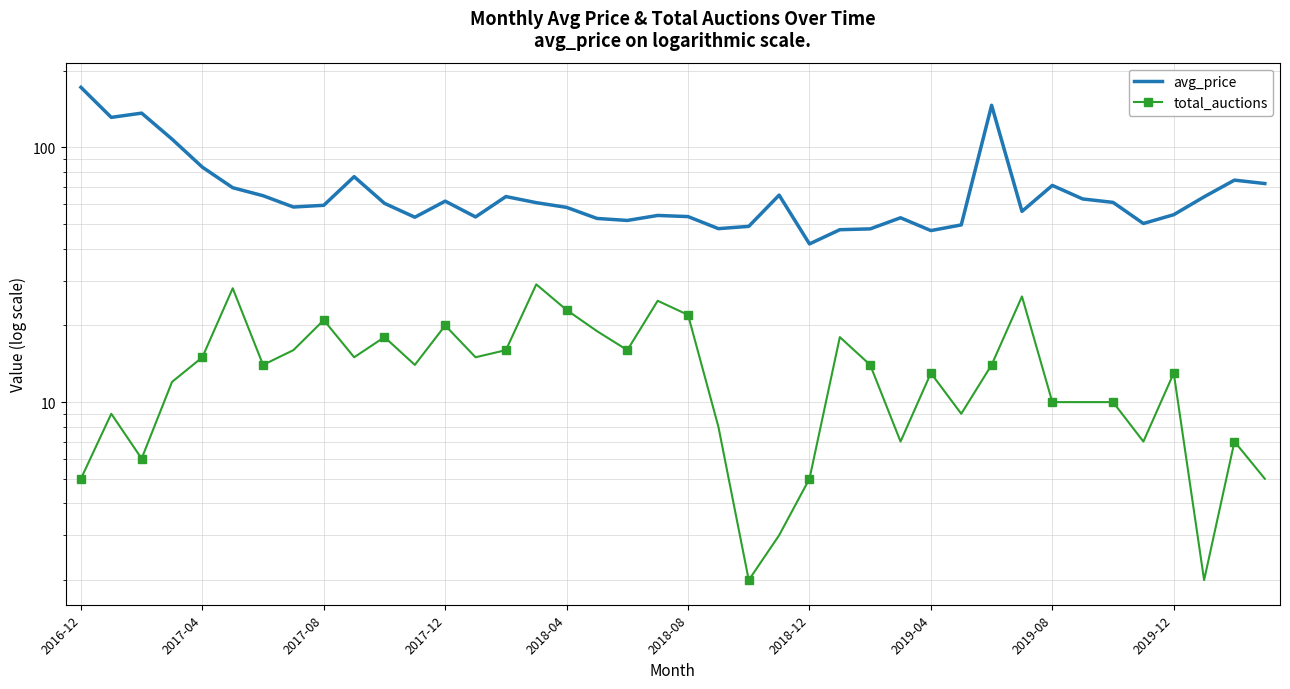

What is the value of the avg_price point at the 33rd from the left?

71.0